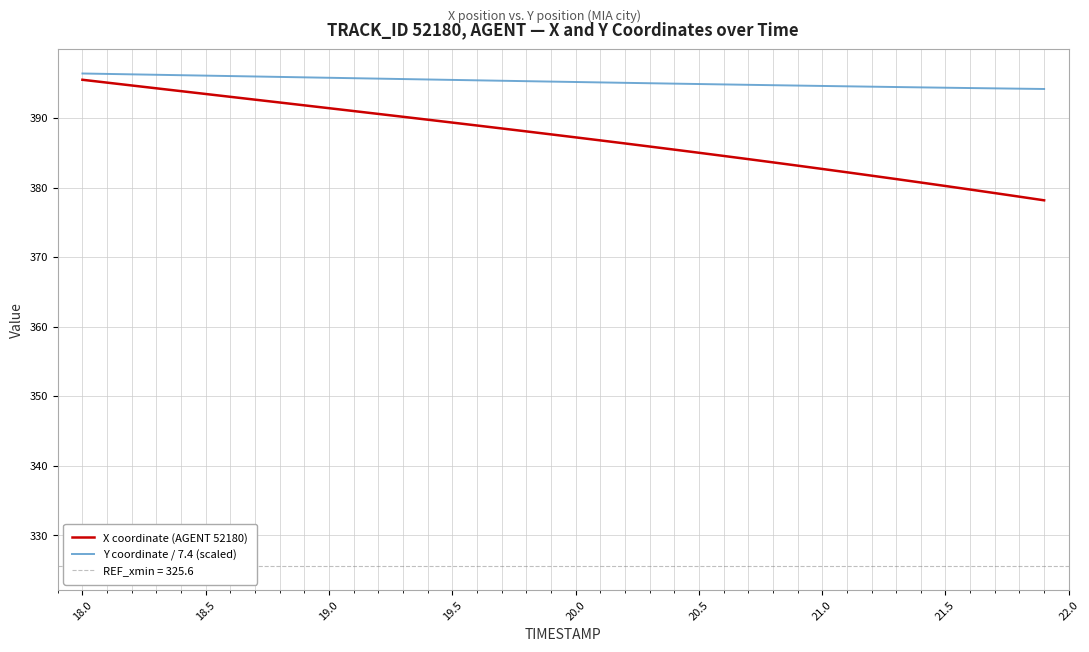

Count the number of data series in this chart.

2